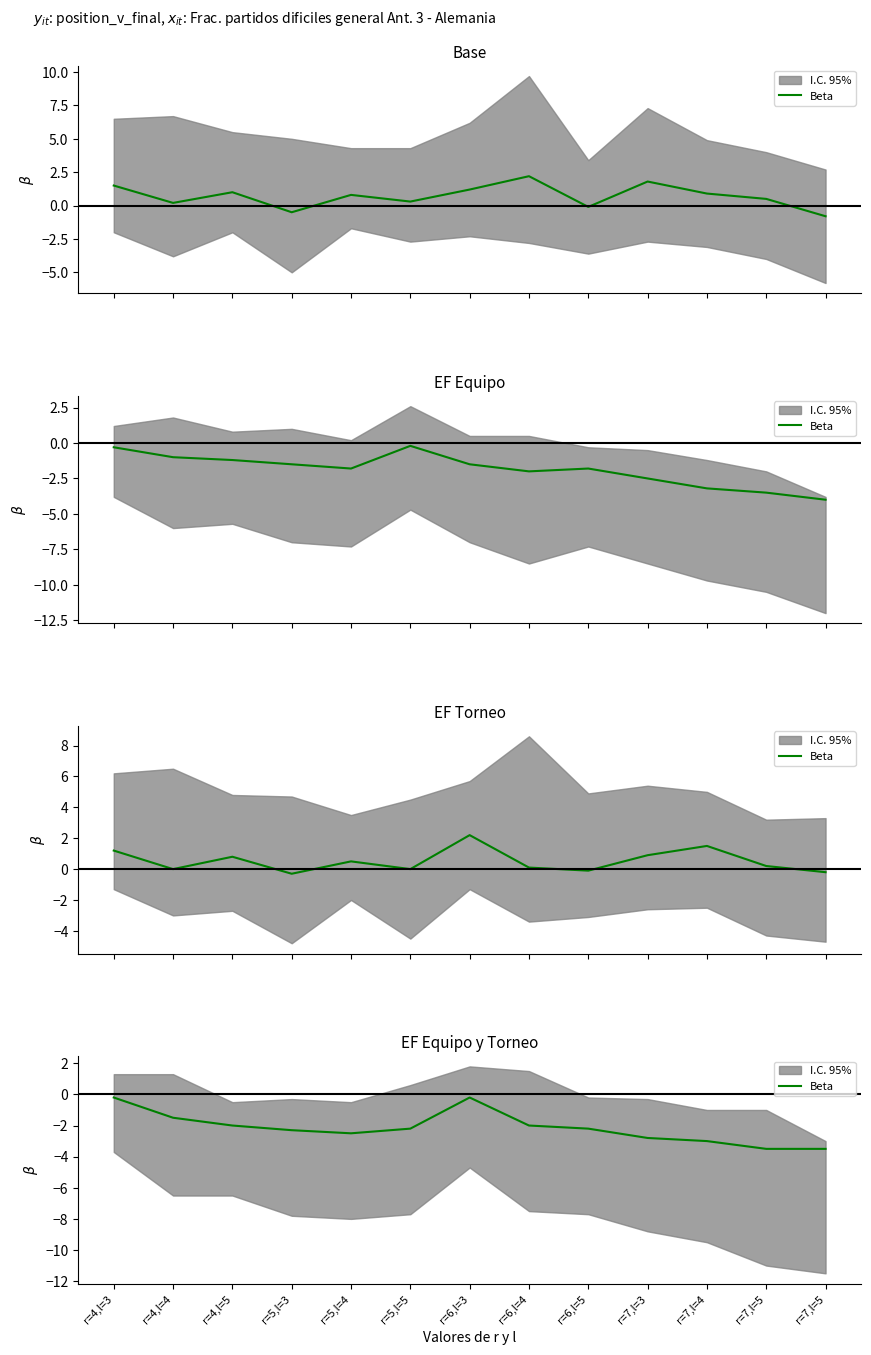

True or false: there are more than 2 points higher than both neighbors.

False